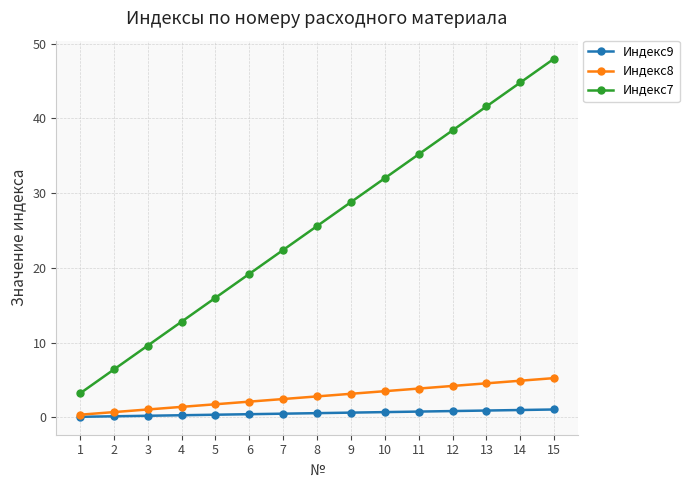

What is the minimum value for Индекс9?

0.1